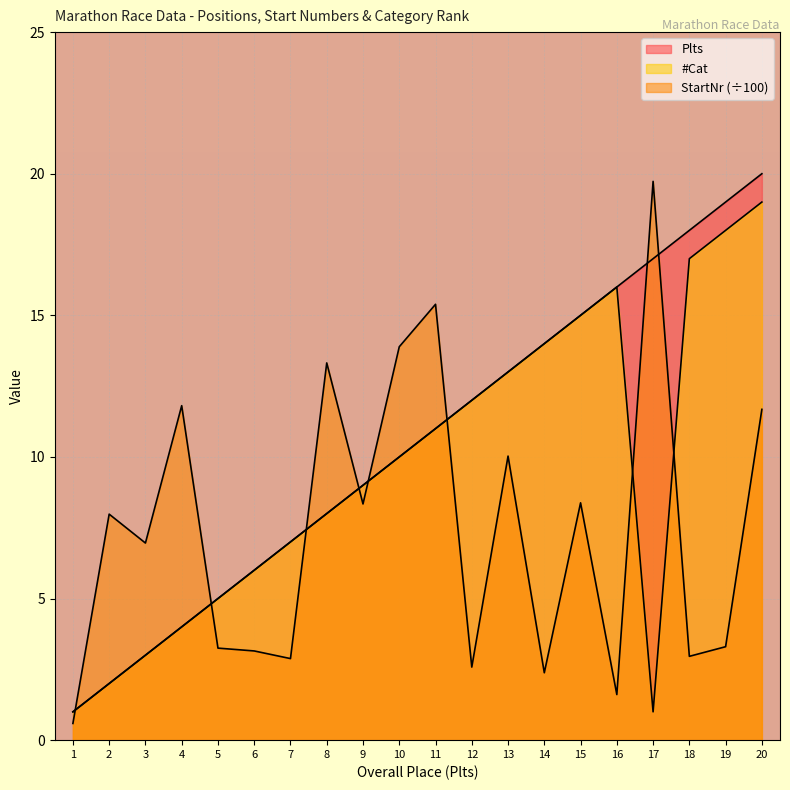

At 13, list the series in order from largest to smallest.

Plts, #Cat, StartNr